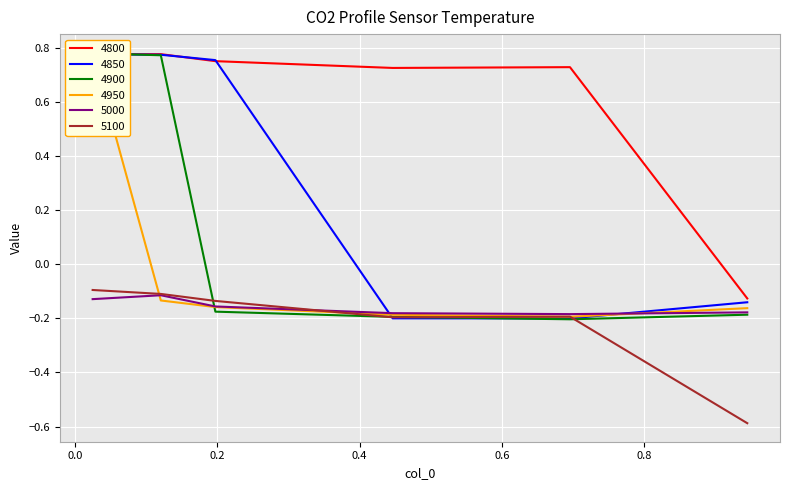

Count the 4850 values in the range 0 to 1.

3